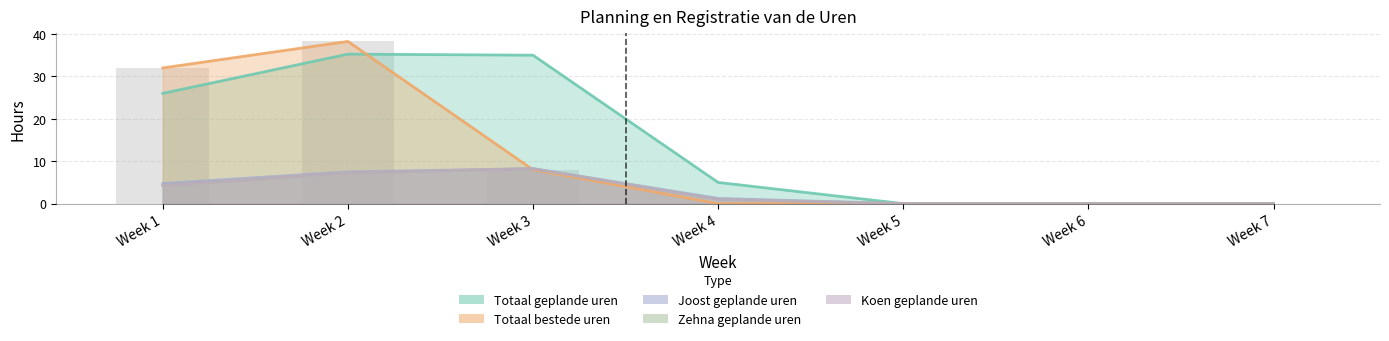

The Joost geplande uren series shows 2.1 at Week 2. True or false?

False